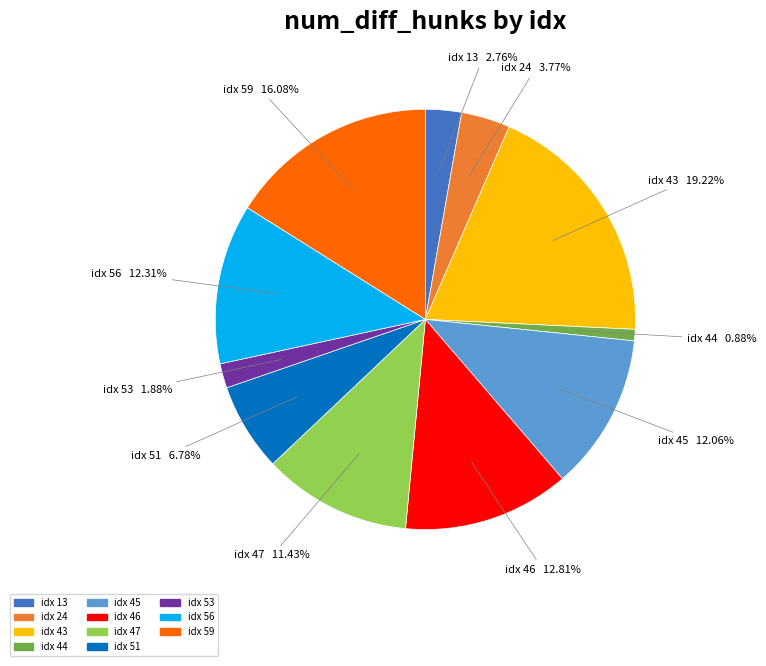

Is there a majority slice in this chart?

No